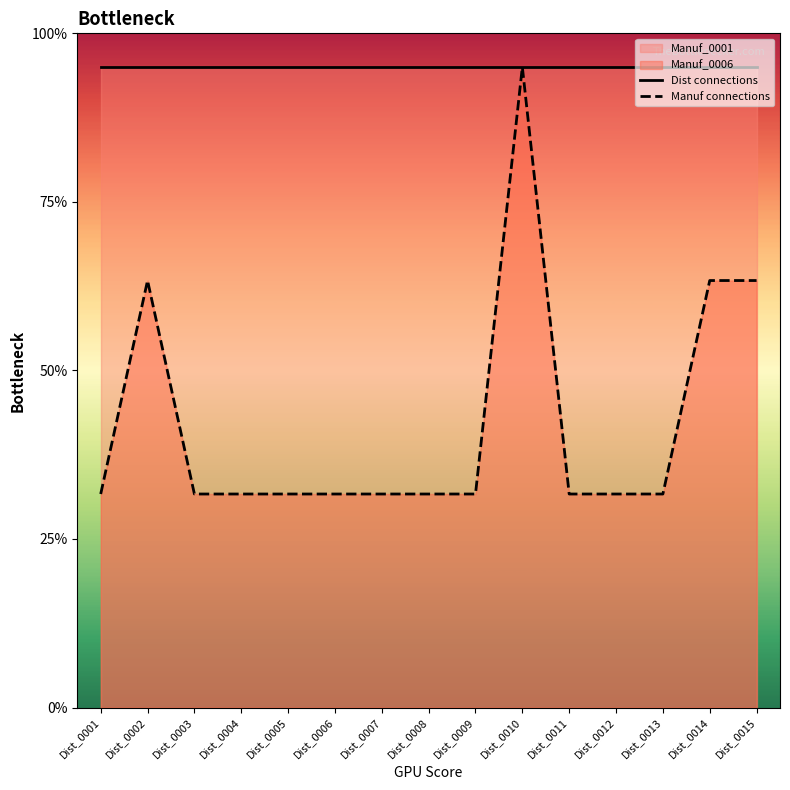

What is the sum of all Manuf connections values?

25.3